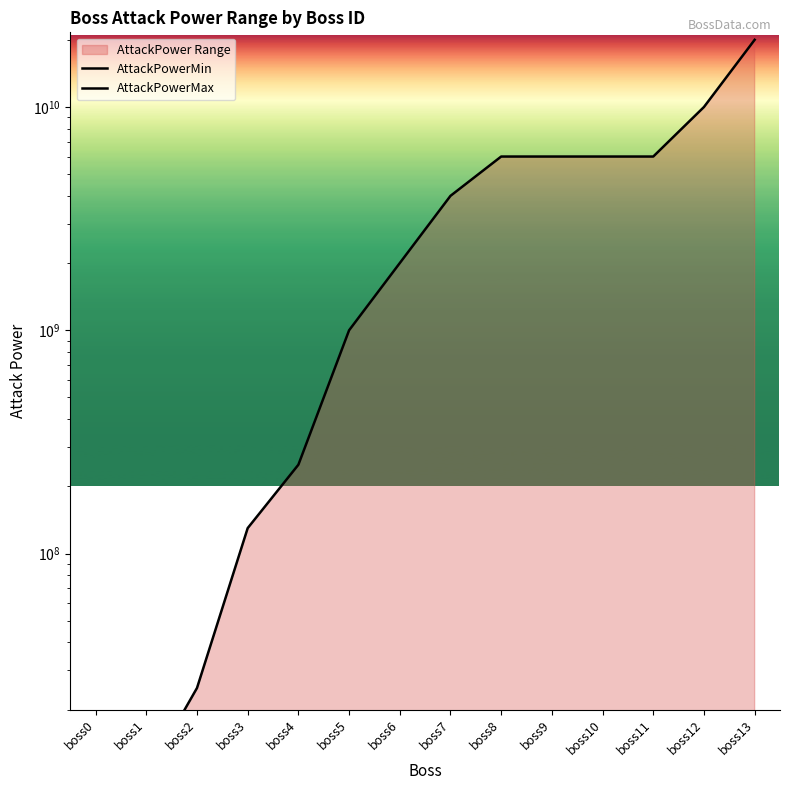

At which category is the sum across all series the highest?

boss13